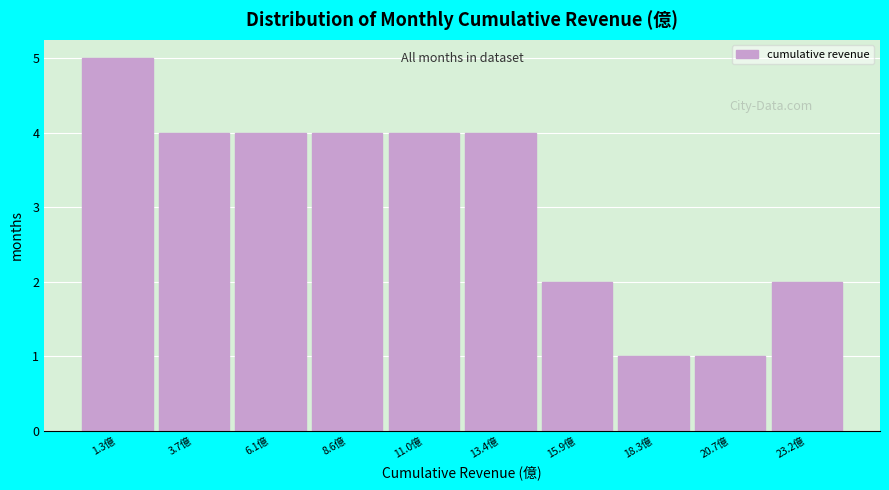

Reading left to right, transcribe all the data shown in this chart.

5	4	4	4	4	4	2	1	1	2